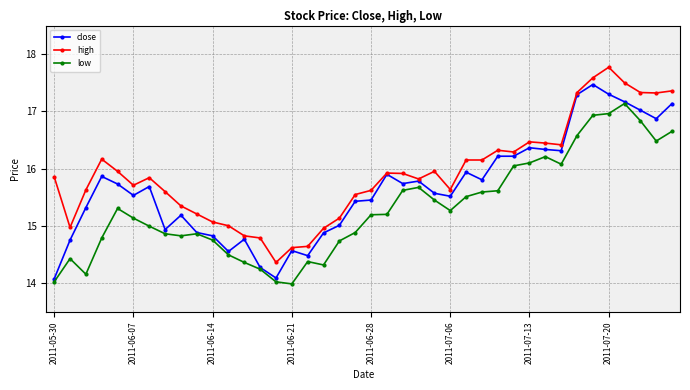

What is the difference between the second highest and minimum values in the low series?

3.0